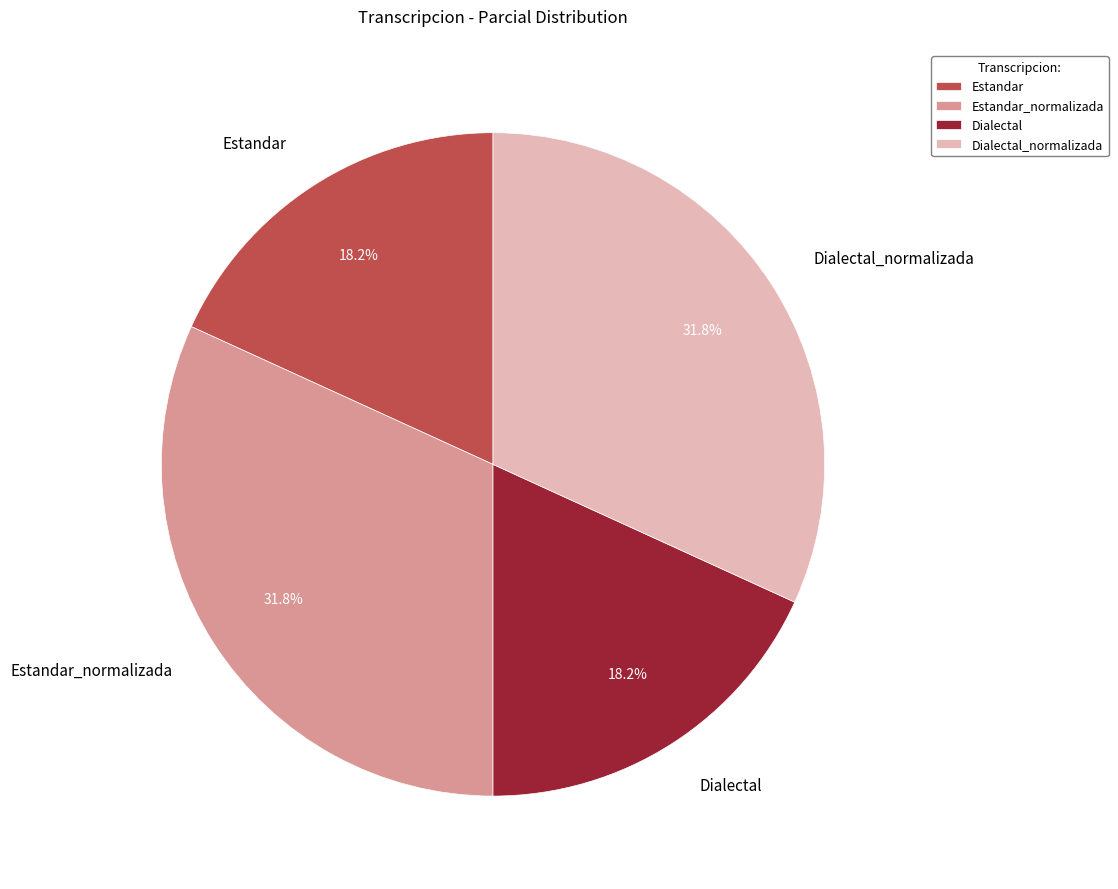

What is the ratio of the value at Estandar to the value at Dialectal?

1.0